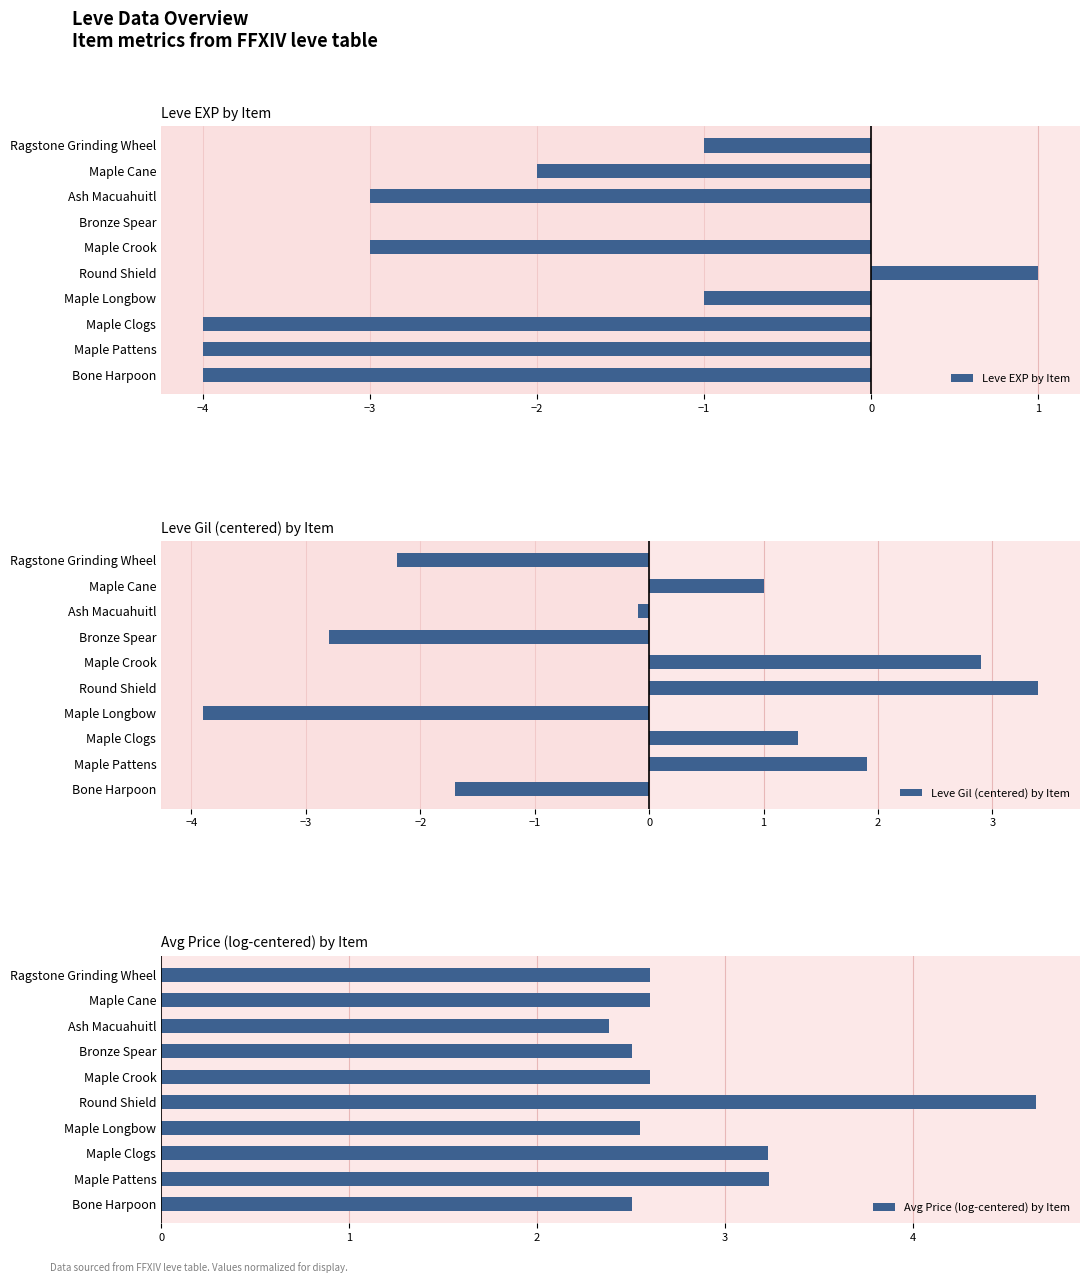

What is the difference between the maximum and second lowest values in the Avg Price (log-centered) by Item series?

2.1